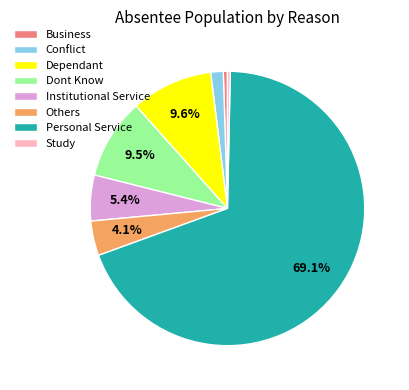

The Dependant slice represents 10% of the pie. True or false?

True